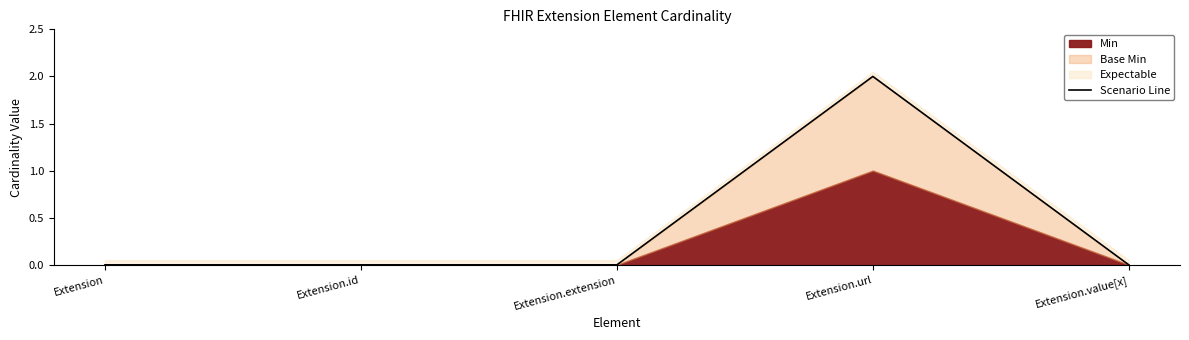

Between Extension.id and Extension.value[x], which is larger?

Extension.id